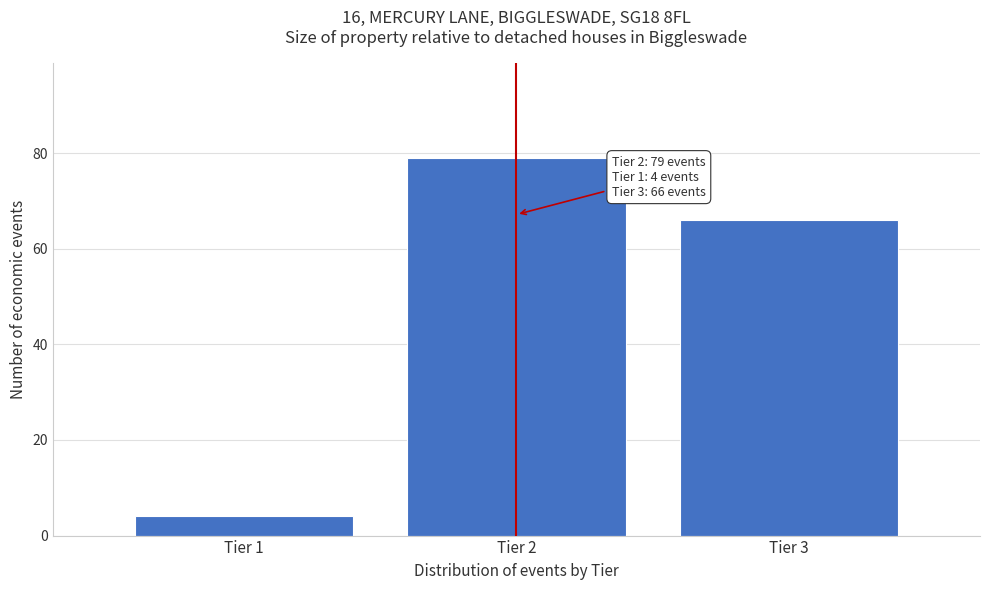

Reading left to right, what are all the values shown in this chart?

4	79	66